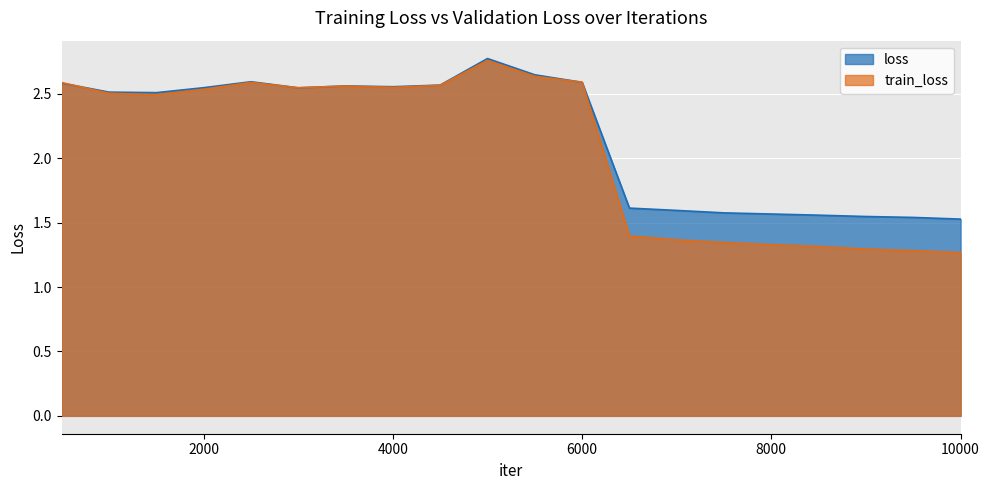

After their last crossing, which series has the higher values: loss or train_loss?

loss